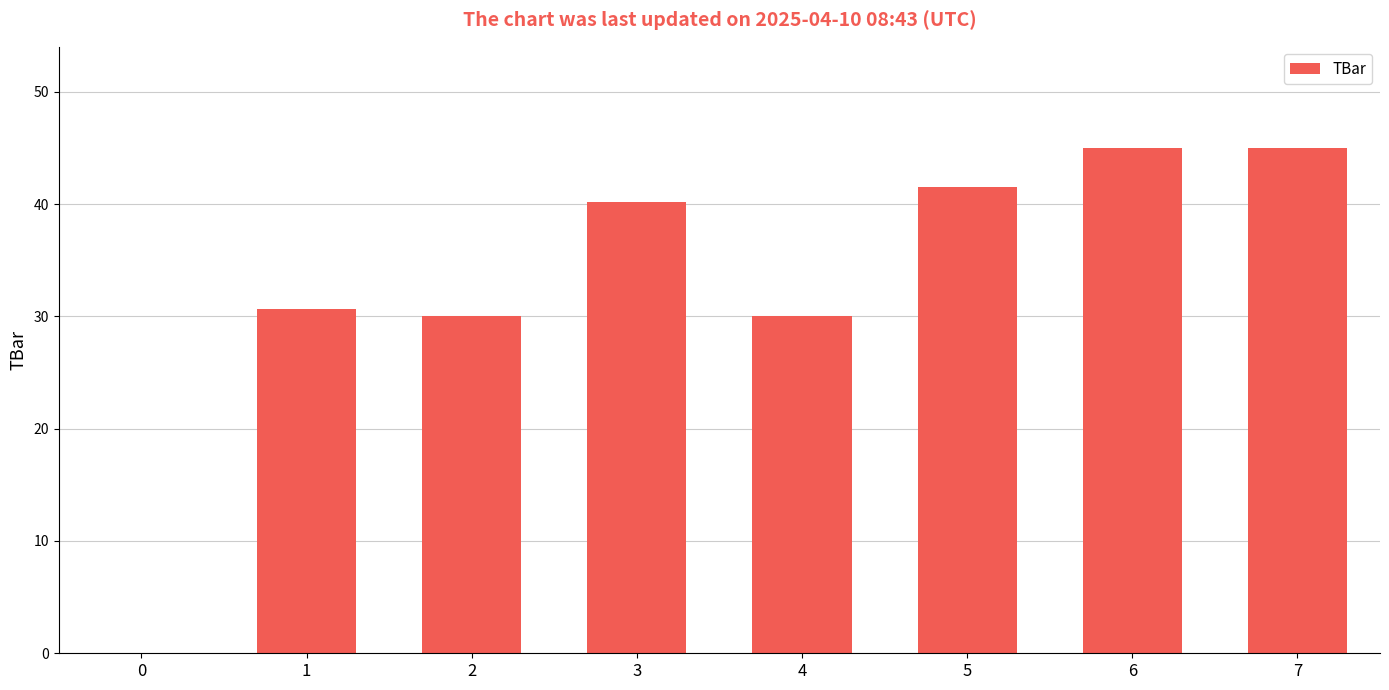

Read the value at 1.

30.7